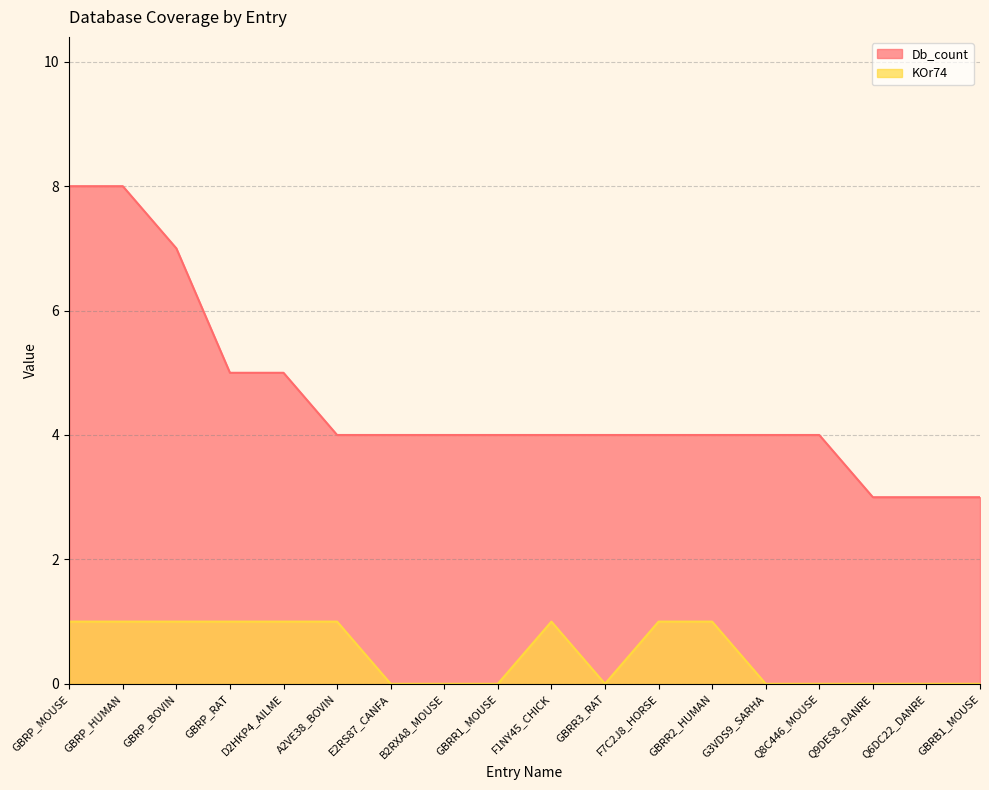

At which label does KOr74 reach its minimum?

E2RS87_CANFA